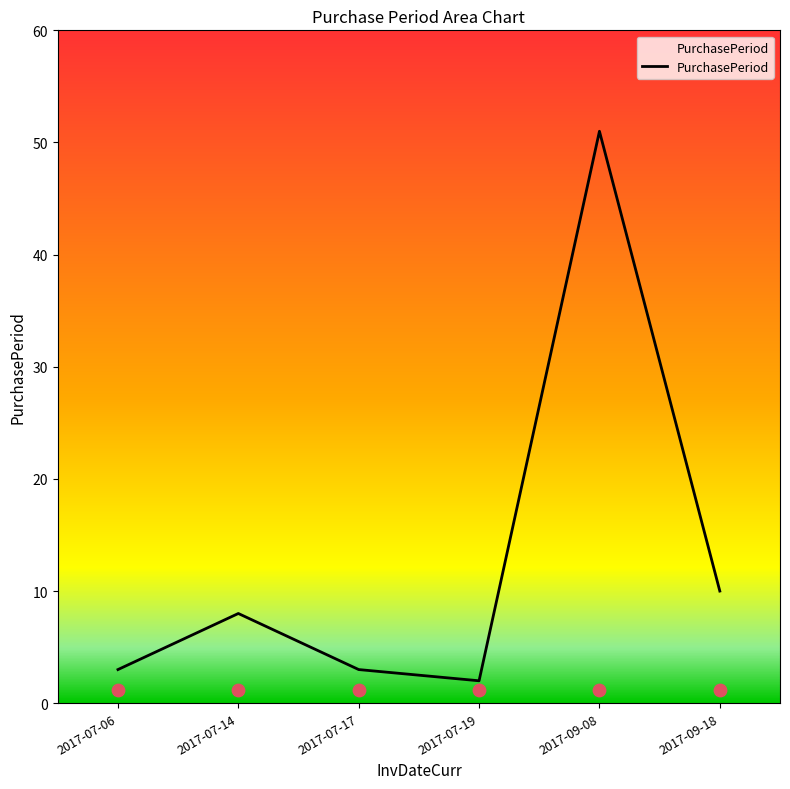

Which has a higher value, 2017-07-19 or 2017-09-08?

2017-09-08